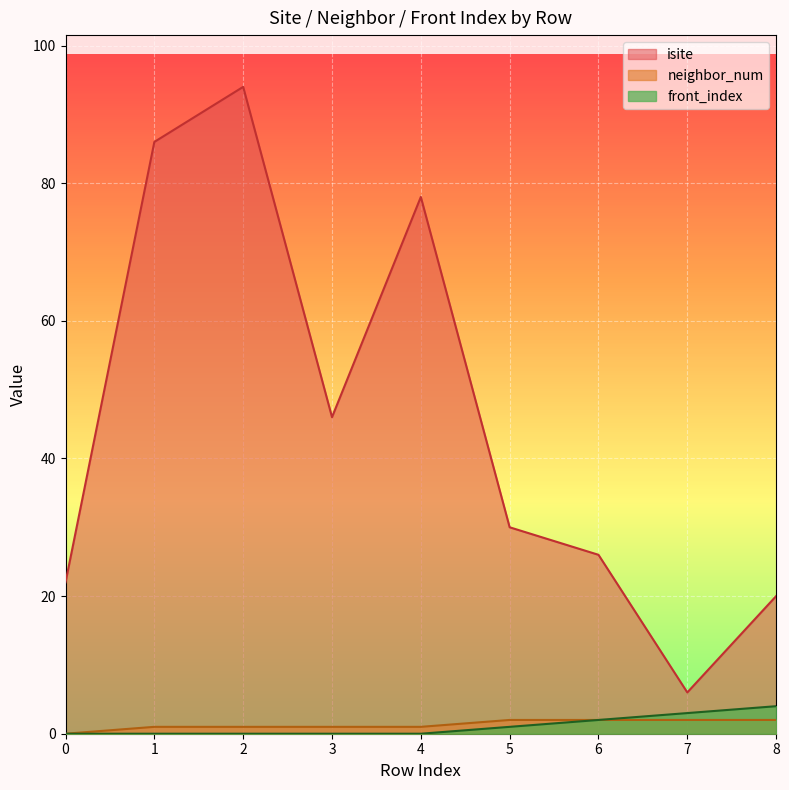

How many neighbor_num values are between 1 and 2?

8